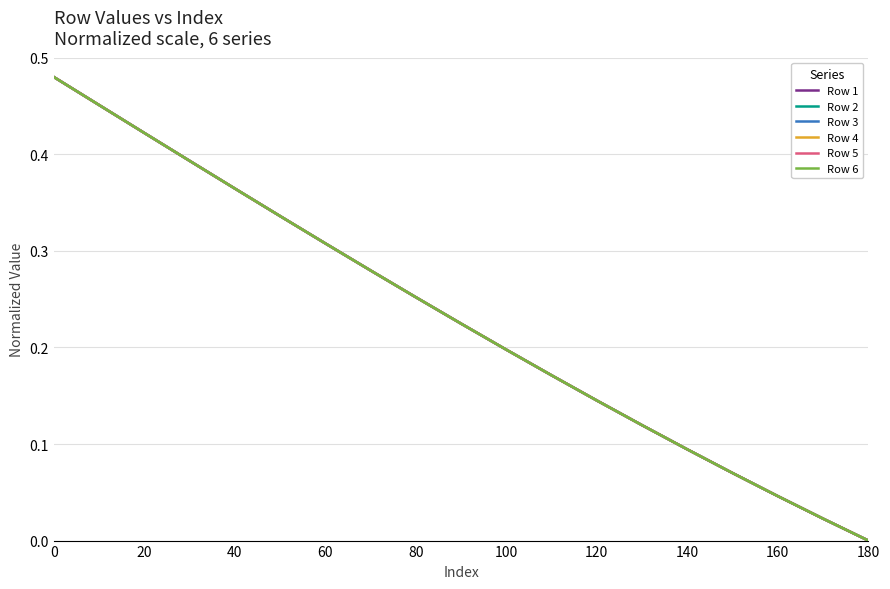

The Row 1 series shows 0.4 at 80. True or false?

False